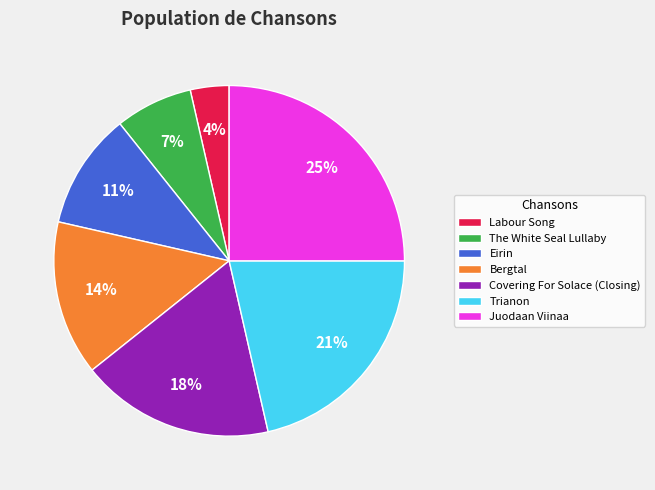

Is Covering For Solace (Closing) the majority of the pie?

No